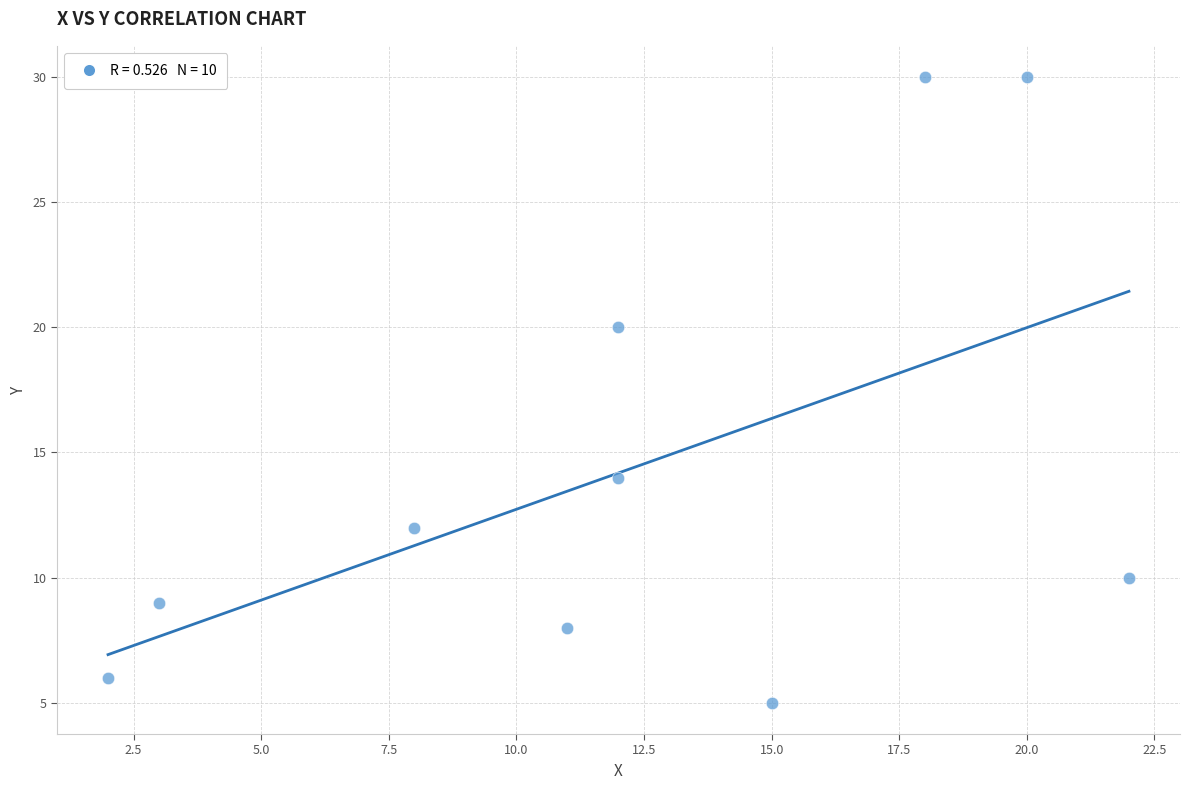

What is the average Y value?

14